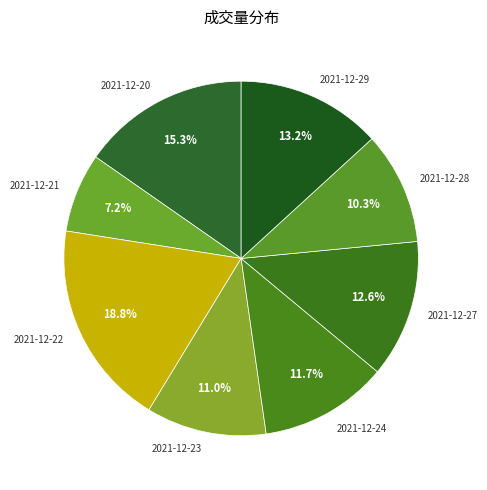

Rank the categories by value from lowest to highest.

2021-12-21, 2021-12-28, 2021-12-23, 2021-12-24, 2021-12-27, 2021-12-29, 2021-12-20, 2021-12-22